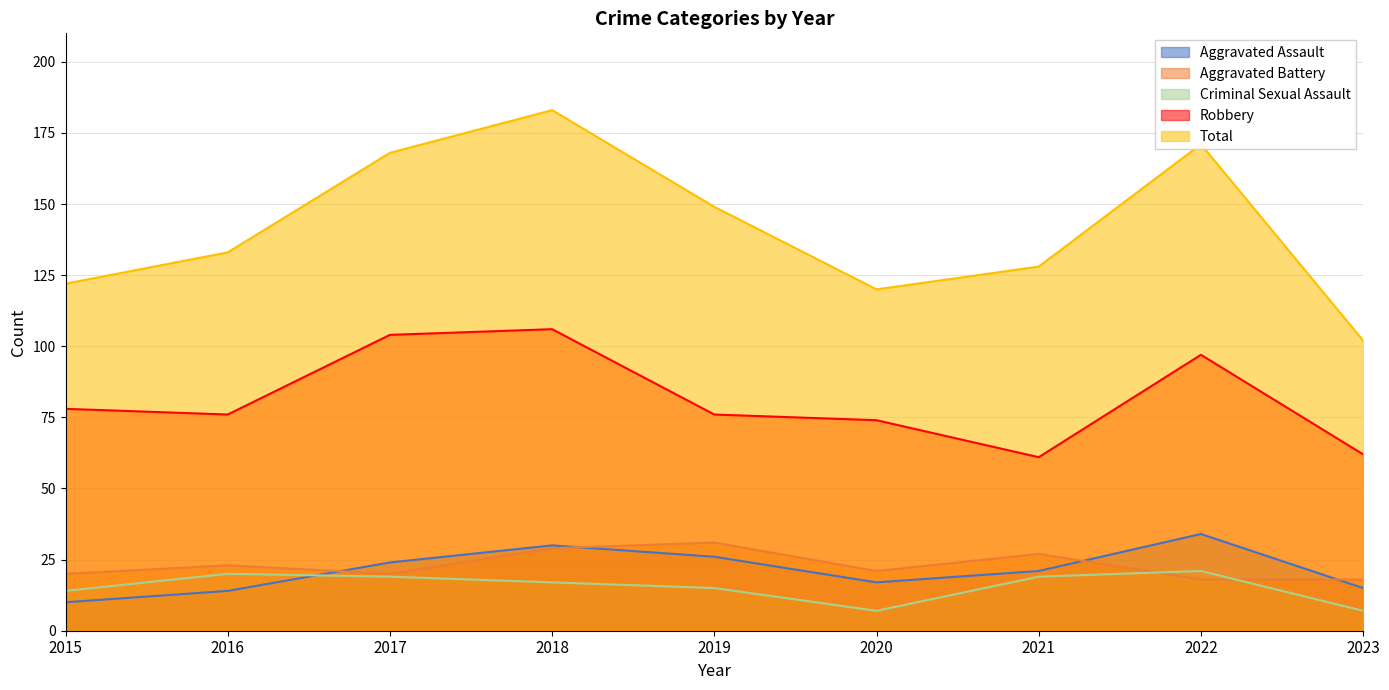

What is the value of the Aggravated Assault point at the 5th from the left?

26